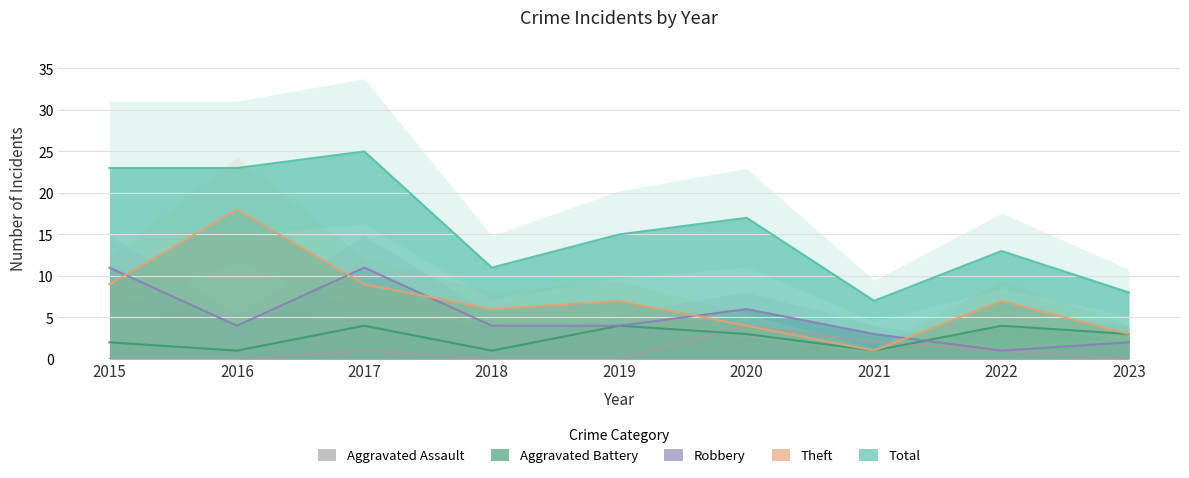

Reading left to right, list all the values displayed in this chart.

Aggravated Assault: 2015=0	2016=0	2017=1	2018=0	2019=0	2020=4	2021=2	2022=1	2023=0
Aggravated Battery: 2015=2	2016=1	2017=4	2018=1	2019=4	2020=3	2021=1	2022=4	2023=3
Robbery: 2015=11	2016=4	2017=11	2018=4	2019=4	2020=6	2021=3	2022=1	2023=2
Theft: 2015=9	2016=18	2017=9	2018=6	2019=7	2020=4	2021=1	2022=7	2023=3
Total: 2015=23	2016=23	2017=25	2018=11	2019=15	2020=17	2021=7	2022=13	2023=8